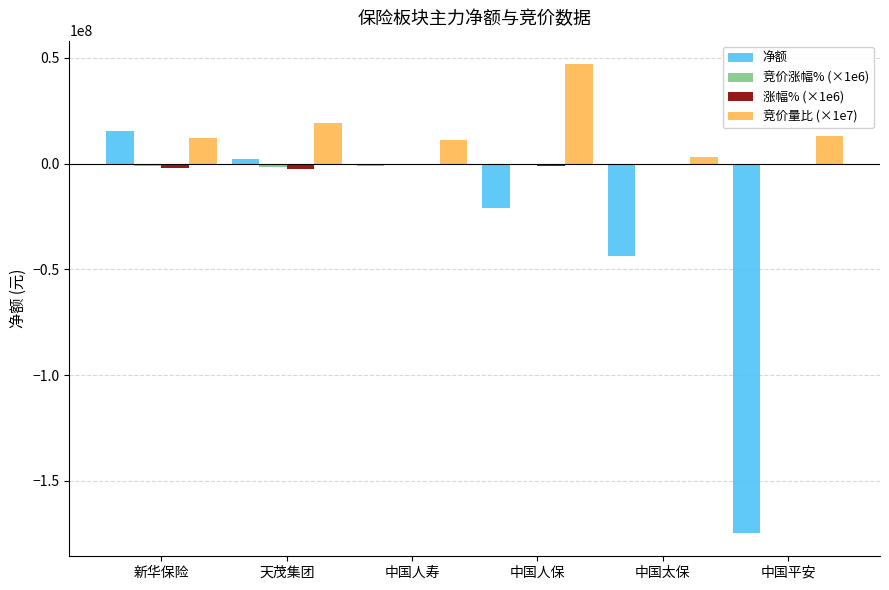

What is the sum of all 涨幅% (×1e6) values?

-7560000